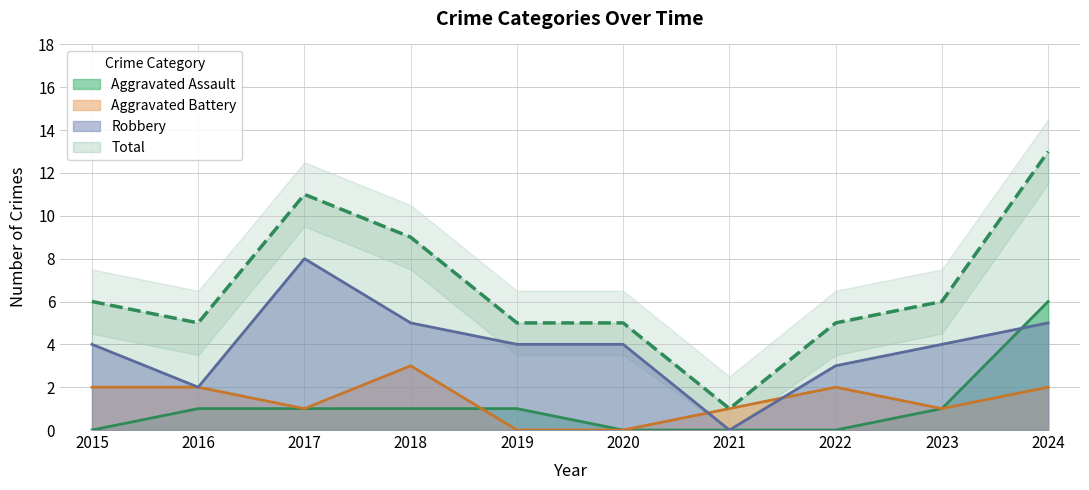

Reading left to right, list all the values displayed in this chart.

Aggravated Assault: 0	1	1	1	1	0	0	0	1	6
Aggravated Battery: 2	2	1	3	0	0	1	2	1	2
Robbery: 4	2	8	5	4	4	0	3	4	5
Total: 6	5	11	9	5	5	1	5	6	13